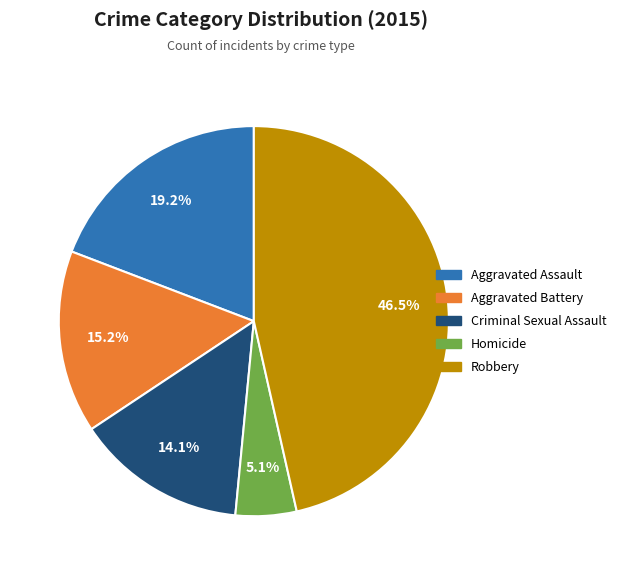

To the nearest percent, what is the difference between the largest and smallest slice percentages?

41%